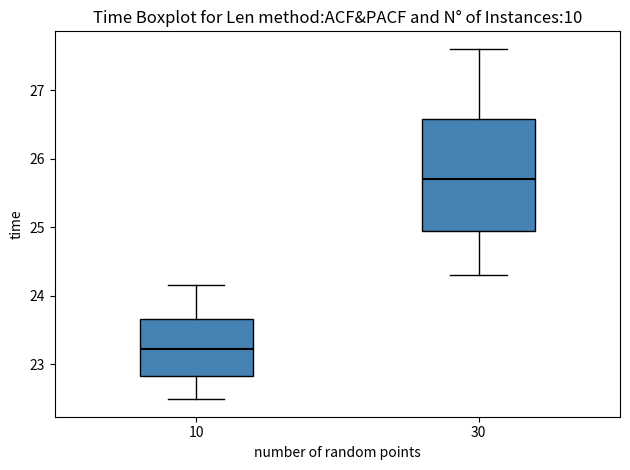

Reading left to right, transcribe this box plot: for each box, give where its median line is, the range the box spans, and where its two whiskers end, as read against the y-axis. The values are not printed on the chart, so give them approximately, as read against the axis.

10: median 23.2, box 22.8 to 23.7, whiskers 22.5 to 24.2
30: median 25.7, box 24.9 to 26.6, whiskers 24.3 to 27.6